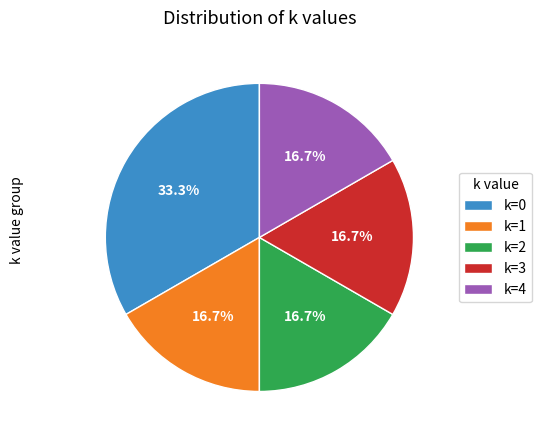

To the nearest percent, what is the difference between the largest and smallest slice percentages?

17%